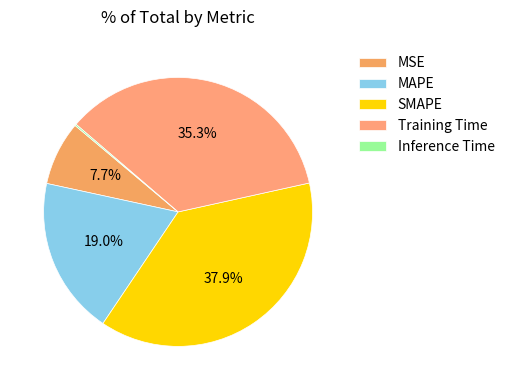

To the nearest percent, what is the combined percentage of Inference Time and Training Time?

35%